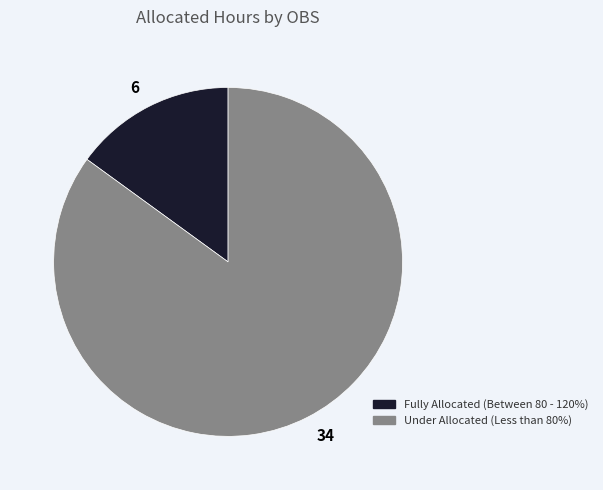

Count the number of slices in the pie.

2